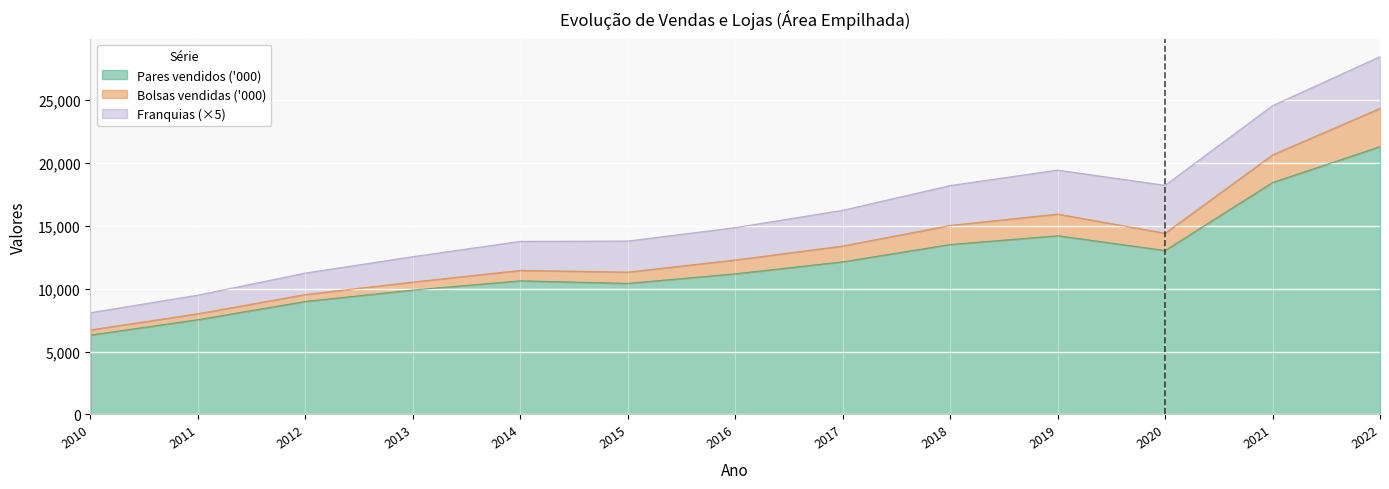

What is the minimum value for Pares vendidos ('000)?

6308.8